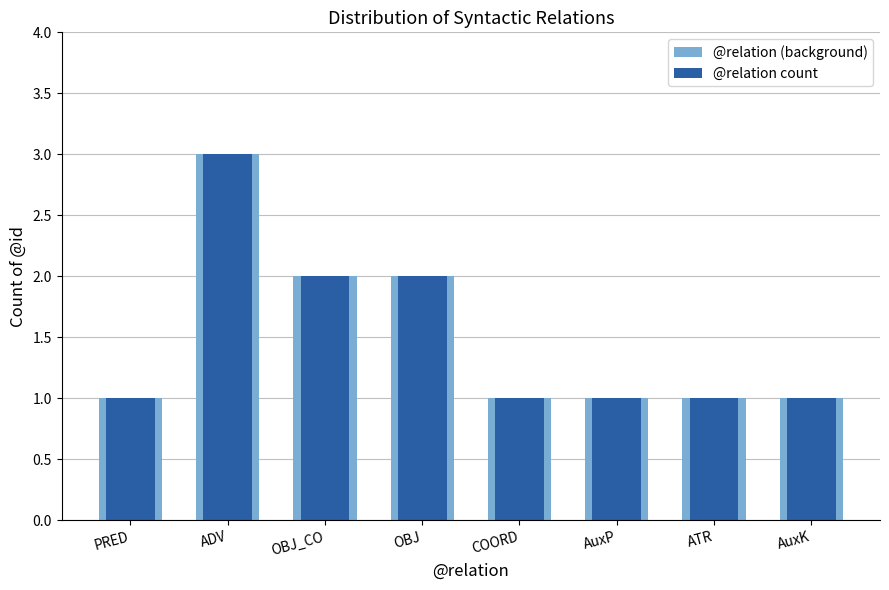

At how many categories does at least one series exceed 1?

3